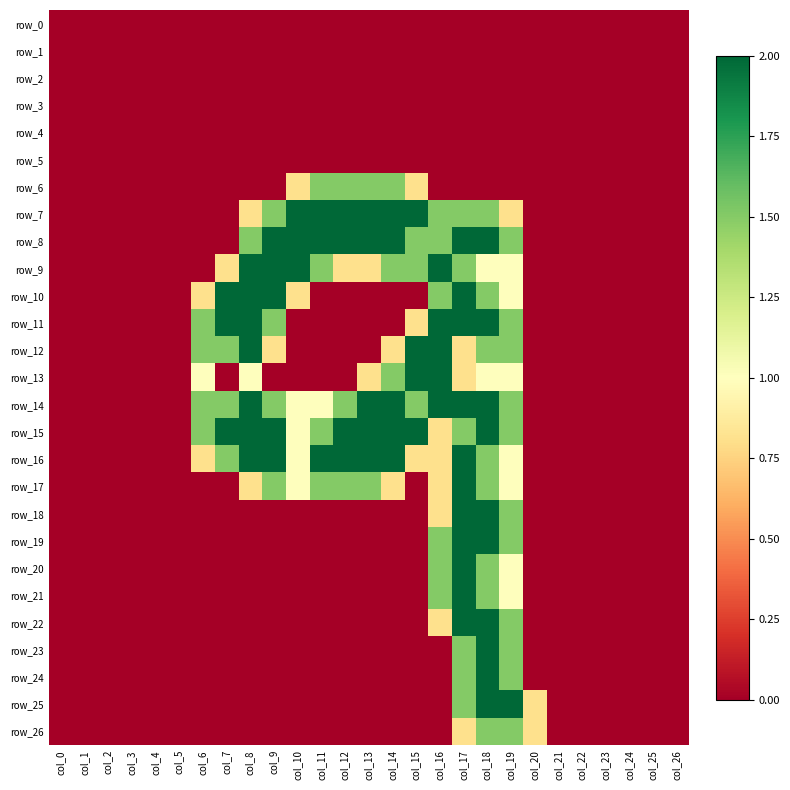

What is the difference between the row_14 values at col_26 and col_18?

2.0